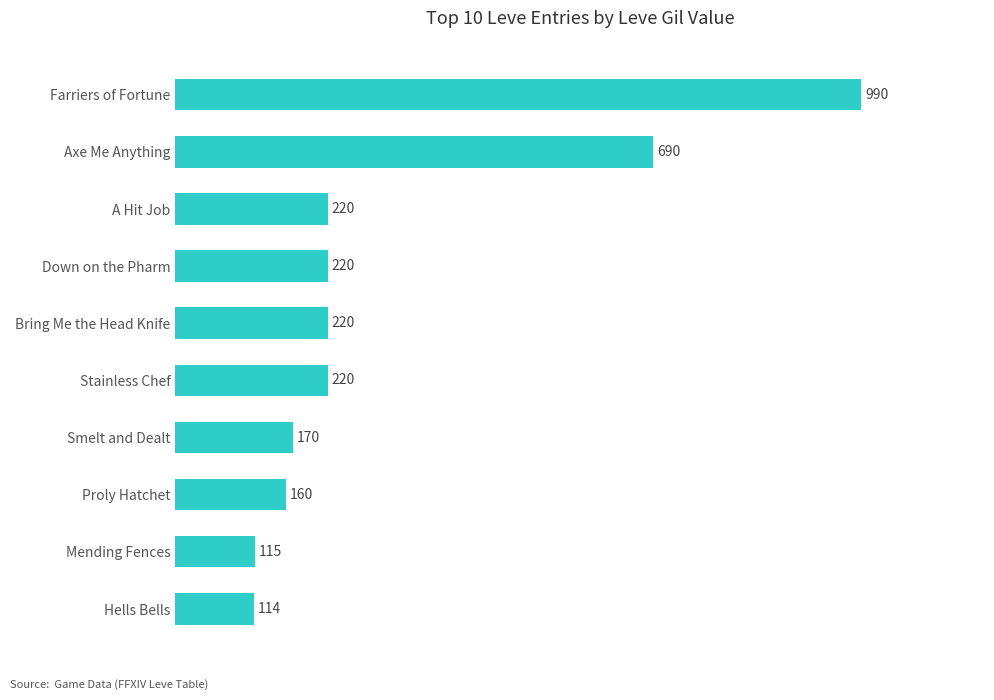

Does the chart contain stacked bars?

No